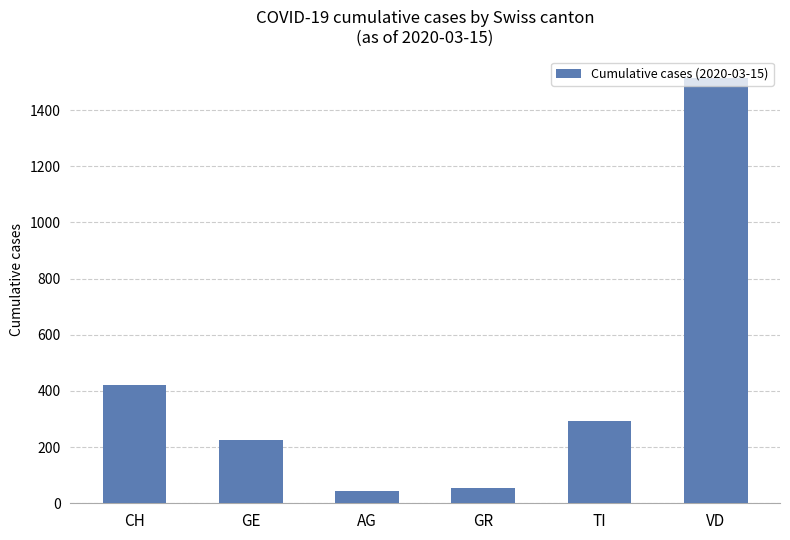

Which label corresponds to the largest value in the chart?

VD